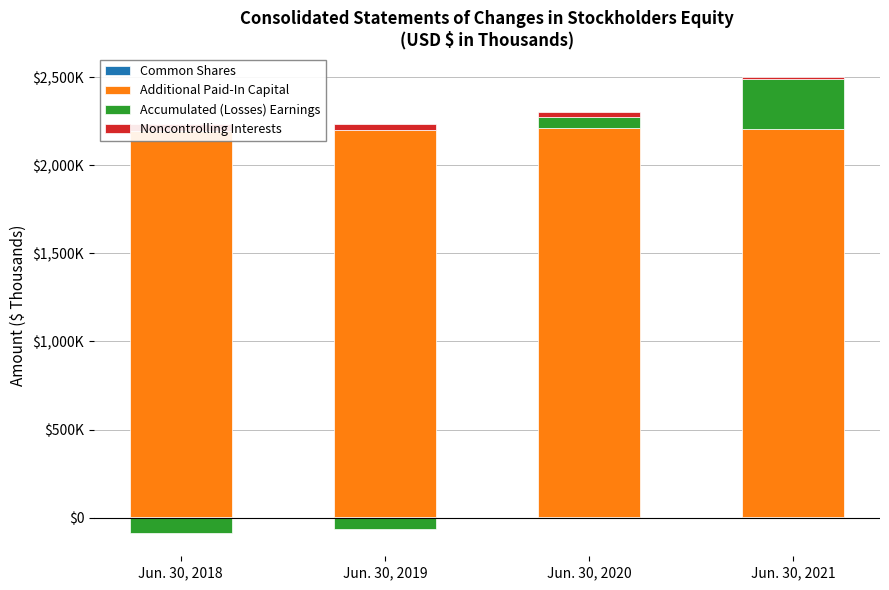

What is the maximum value for Accumulated (Losses) Earnings?

286249